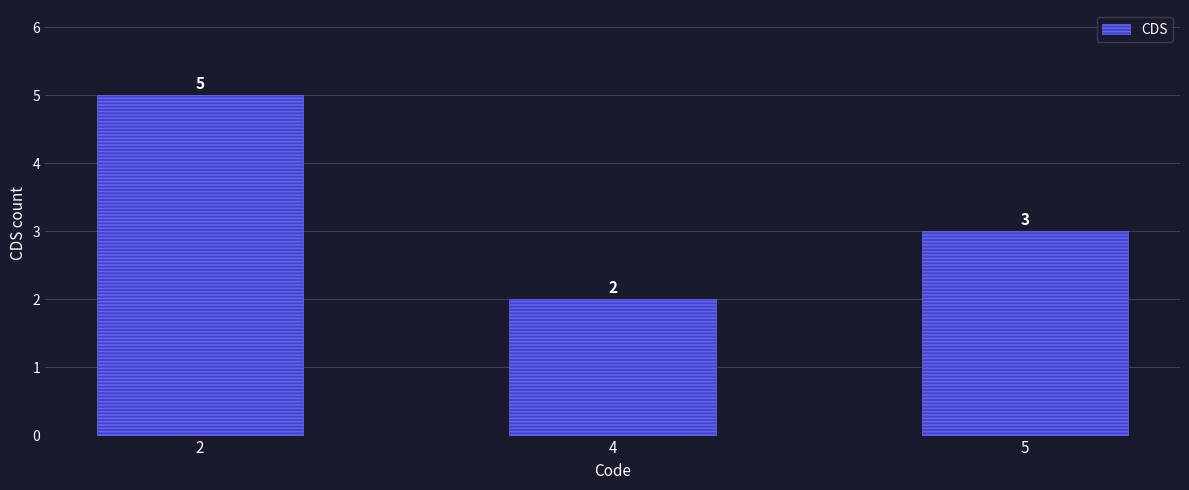

Reading left to right, extract all data points from this chart.

2=5	4=2	5=3